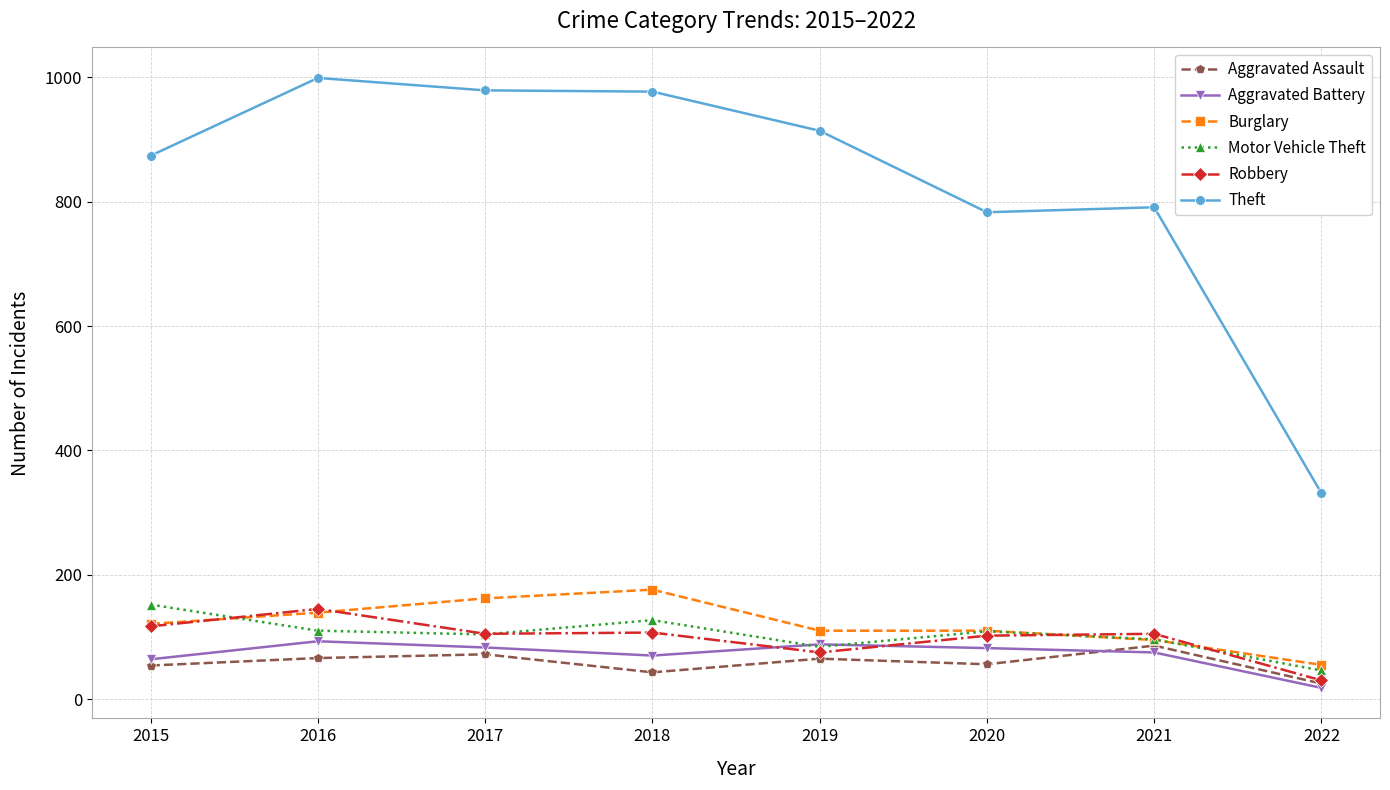

Which category has the lowest value in the Motor Vehicle Theft series?

2022